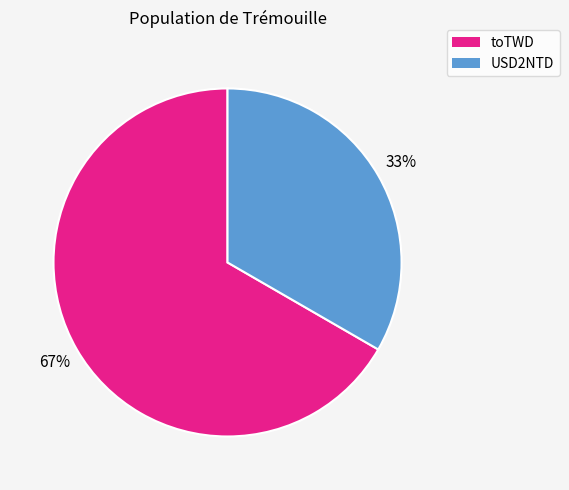

Rank the categories by value from highest to lowest.

toTWD, USD2NTD